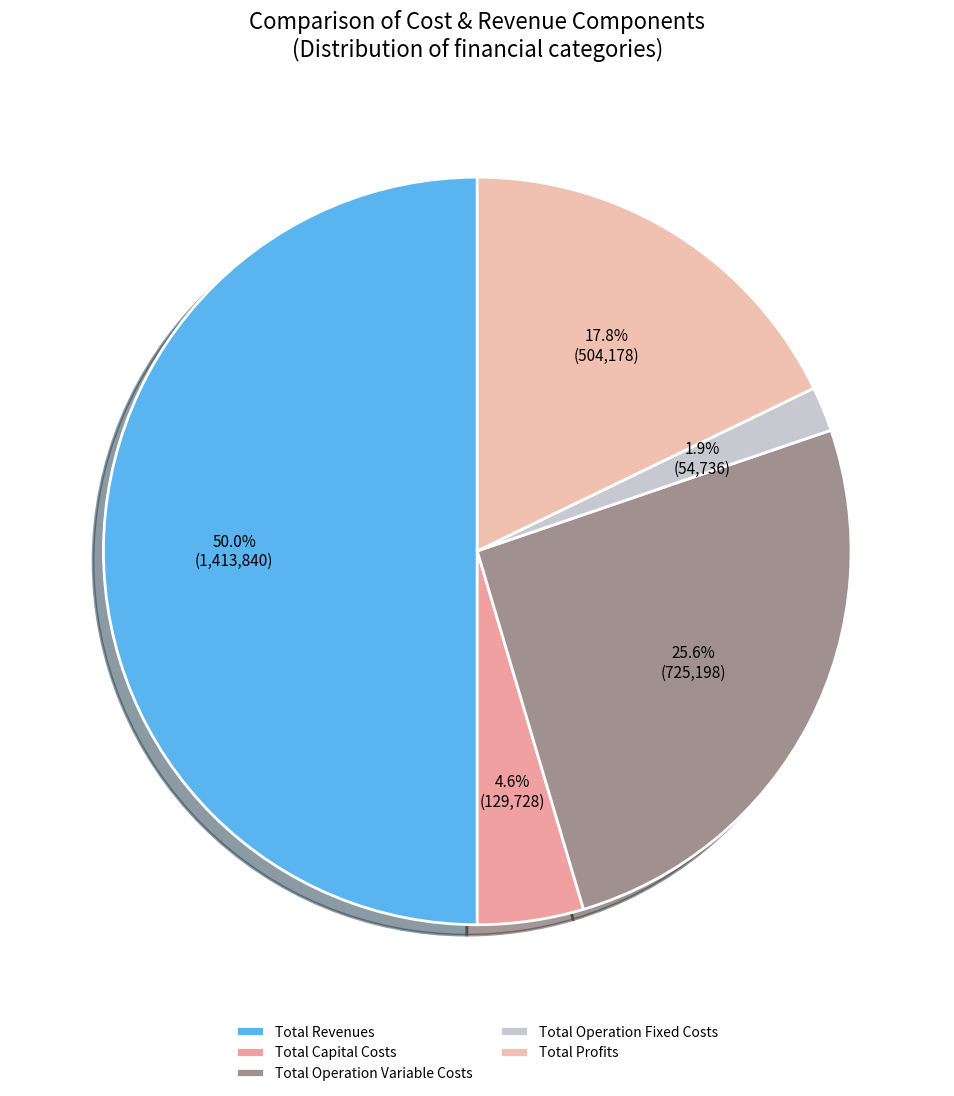

Rank the categories by value from lowest to highest.

Total Operation Fixed Costs, Total Capital Costs, Total Profits, Total Operation Variable Costs, Total Revenues